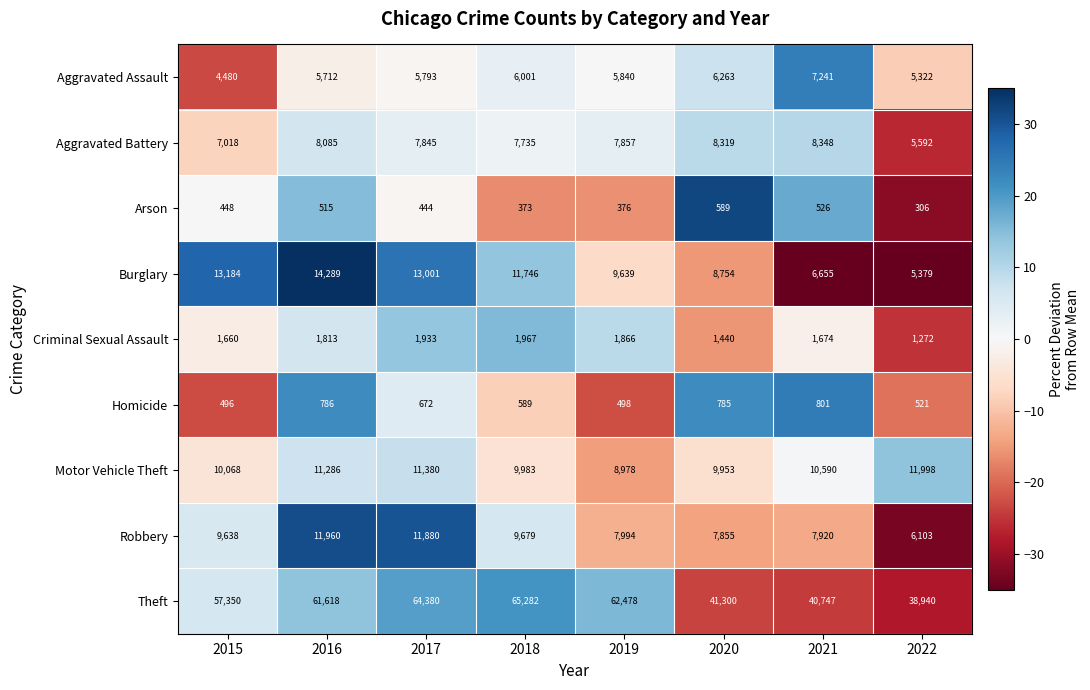

Is the value of Criminal Sexual Assault at 2021 greater than the value of Aggravated Battery at 2021?

No